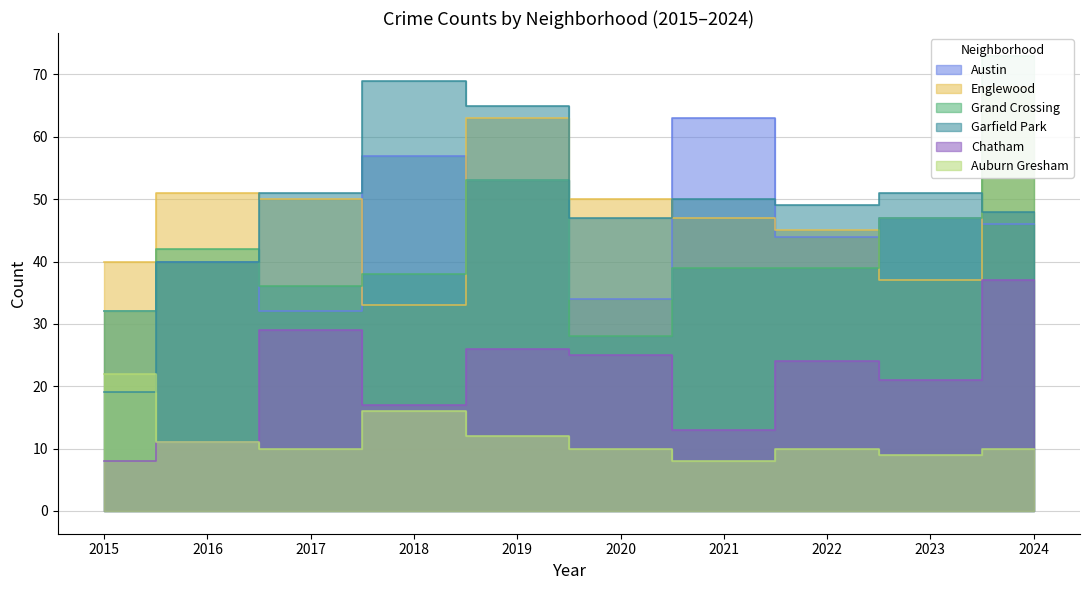

How many lines are shown in the chart?

6